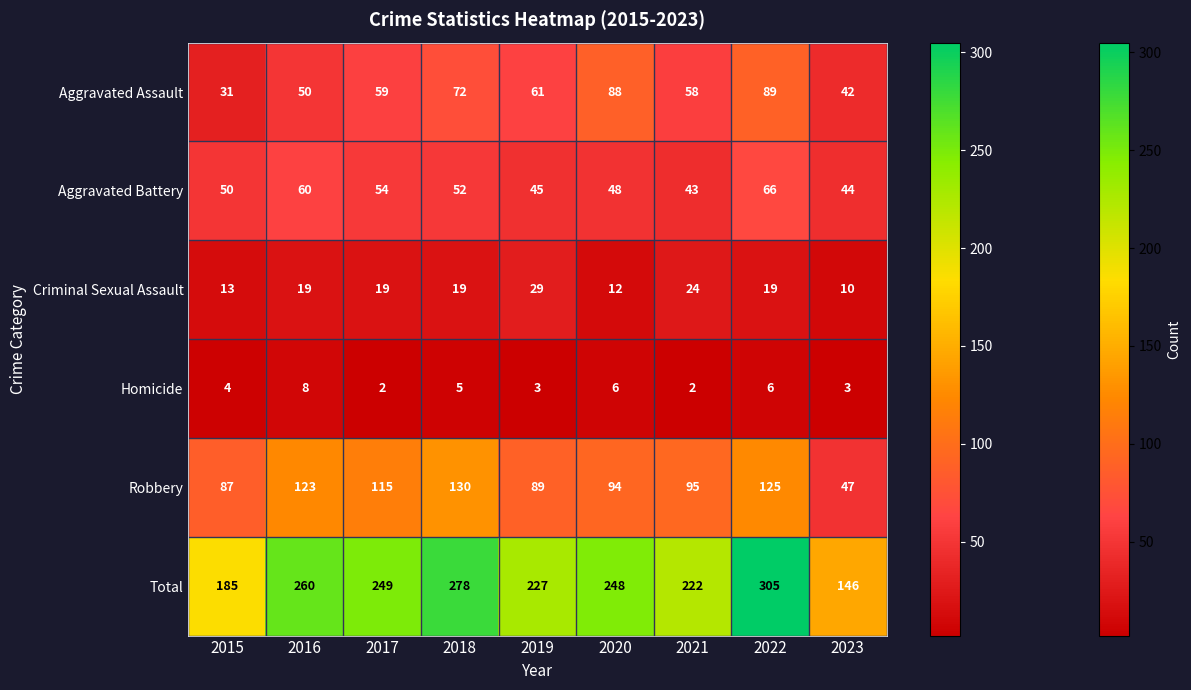

Which category has the highest value in the Aggravated Battery series?

2022